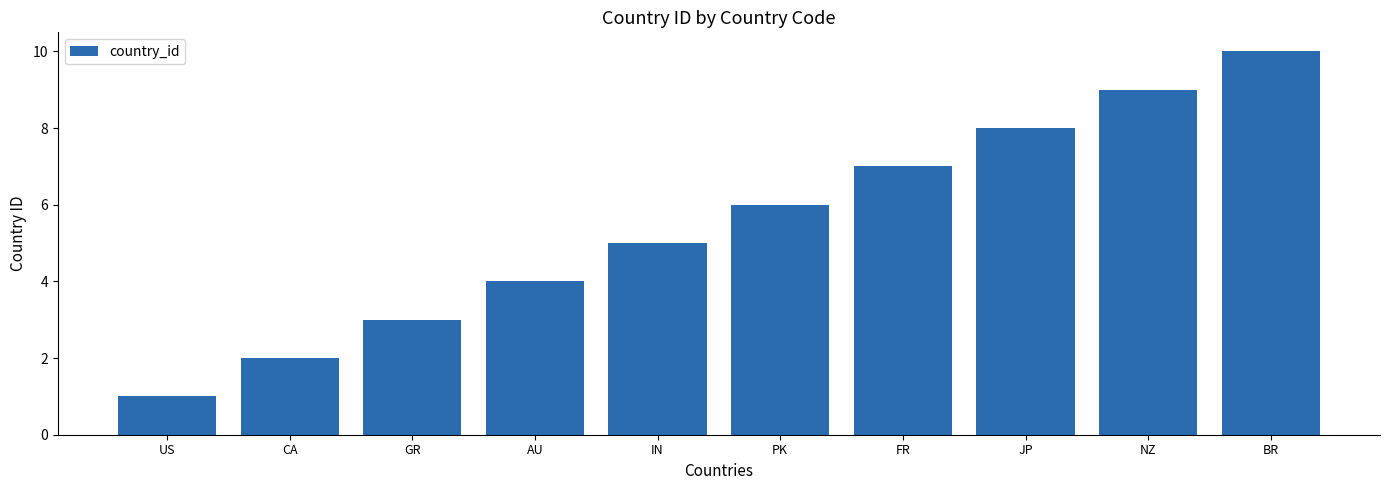

What is the sum of the values at FR and NZ?

16